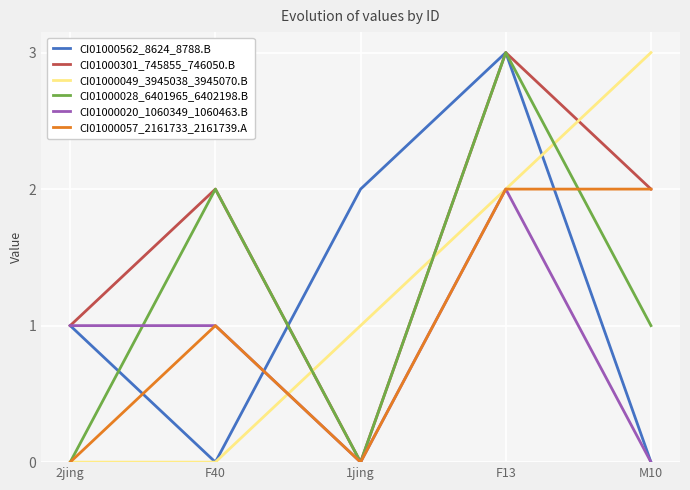

Is the value of CI01000028_6401965_6402198.B at M10 greater than the value of CI01000049_3945038_3945070.B at 2jing?

Yes